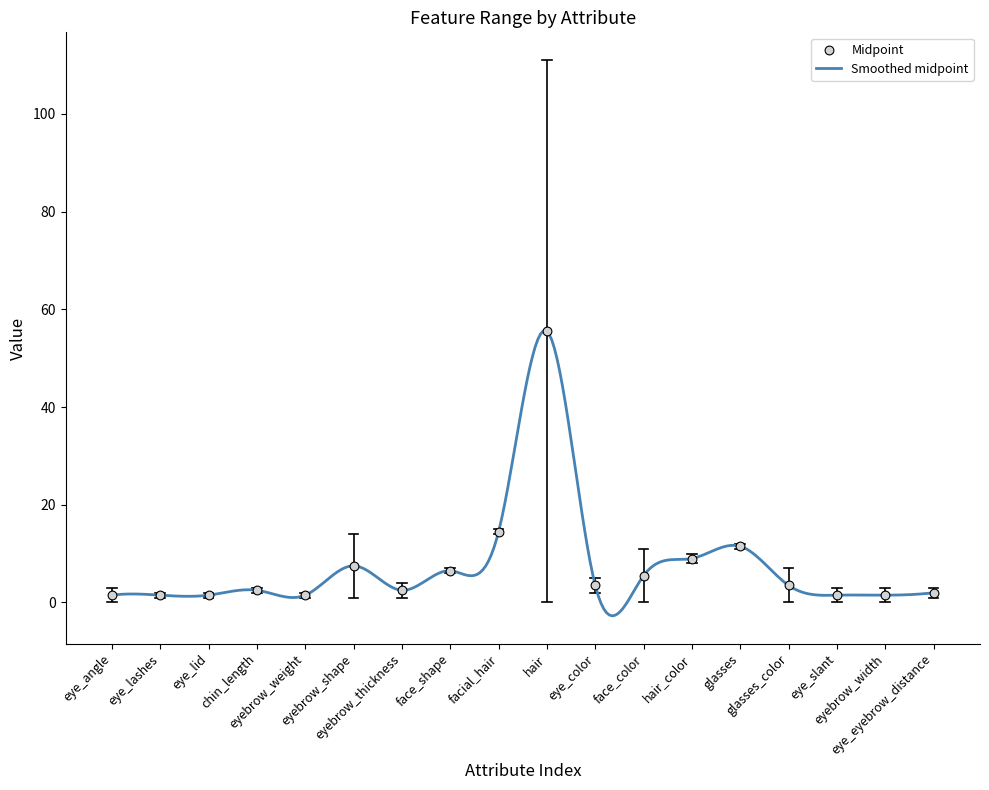

What is the change in value from eye_angle to glasses_color?

+2.0